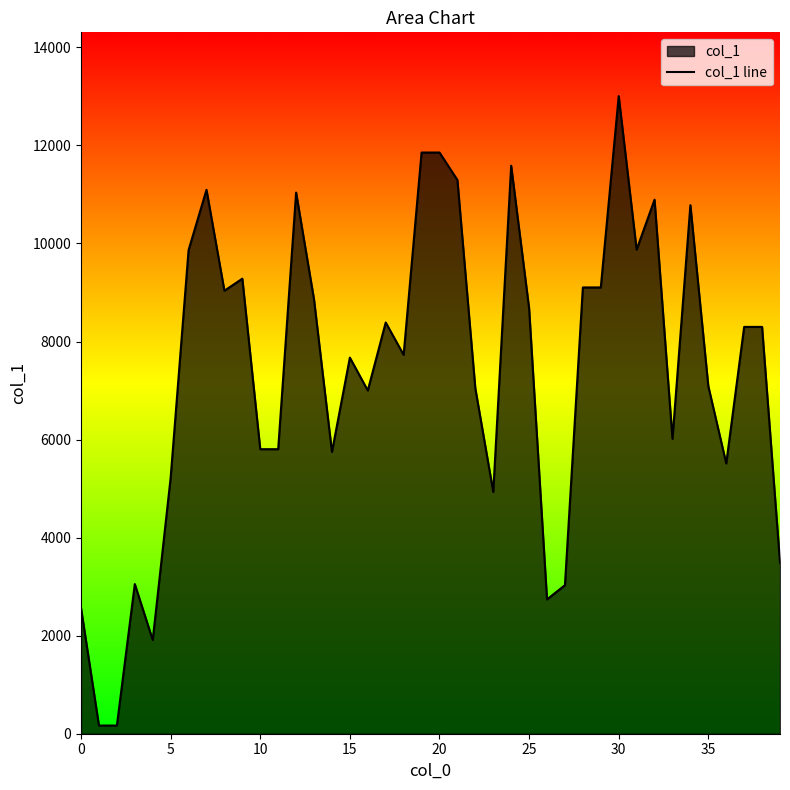

Approximately how many times larger is the value at 18 compared to 36?

1.4